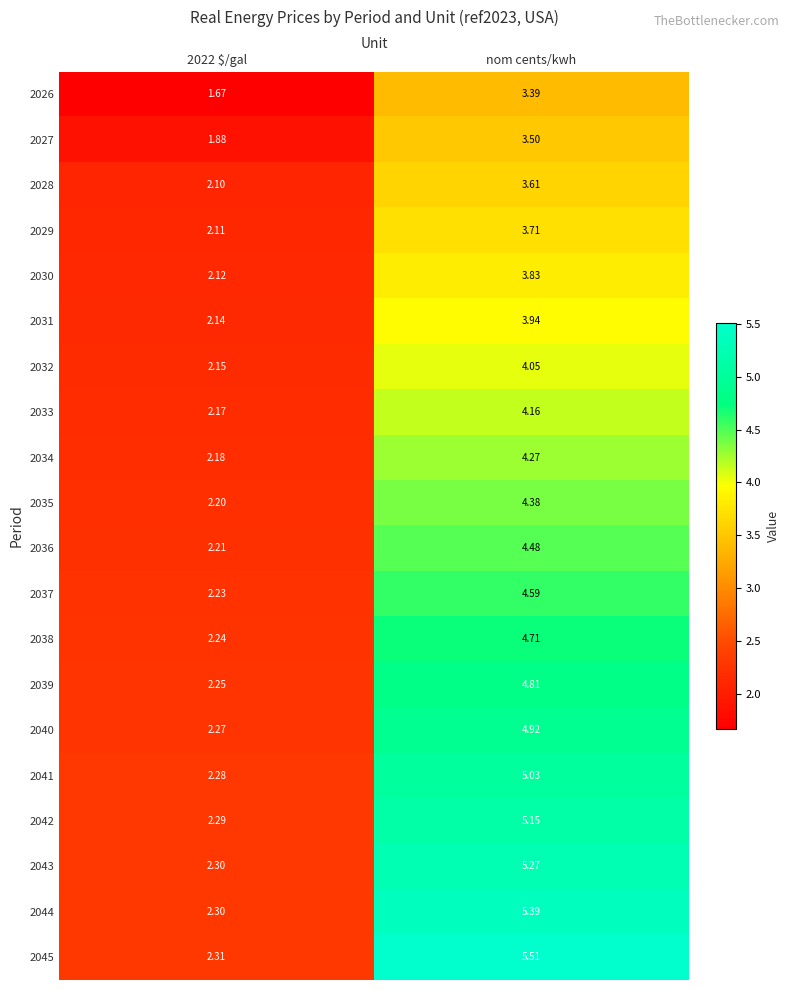

At which category is the sum across all series the highest?

nom cents/kwh